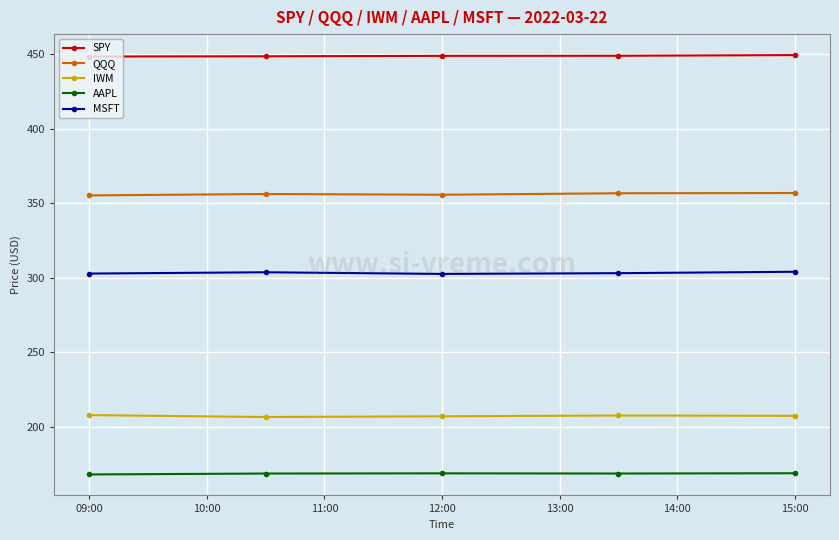

What is the average value of the MSFT series?

303.3